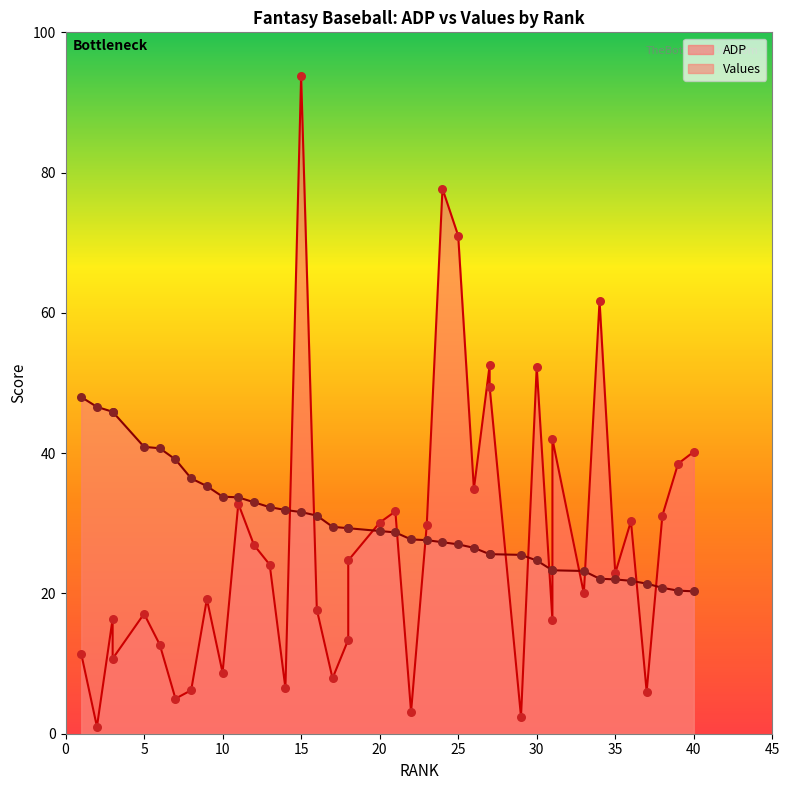

At how many categories does at least one series exceed 16?

40